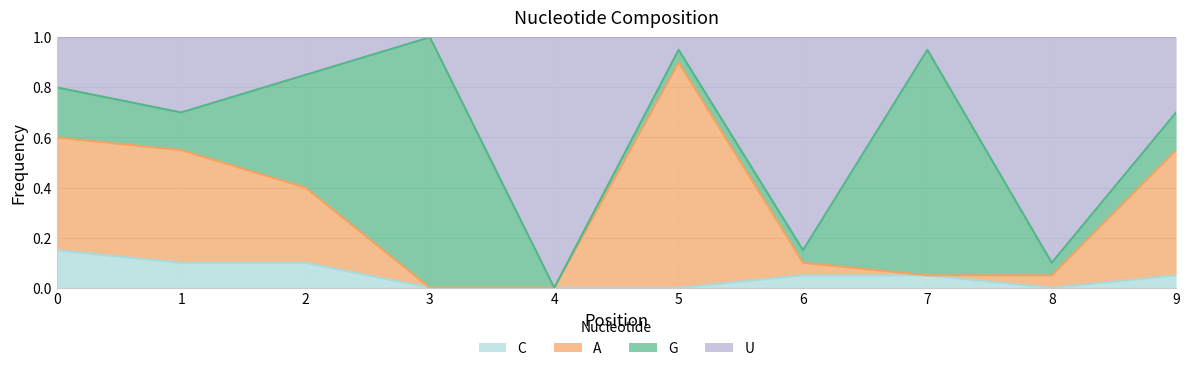

What is the total value across all series at 8?

1.0